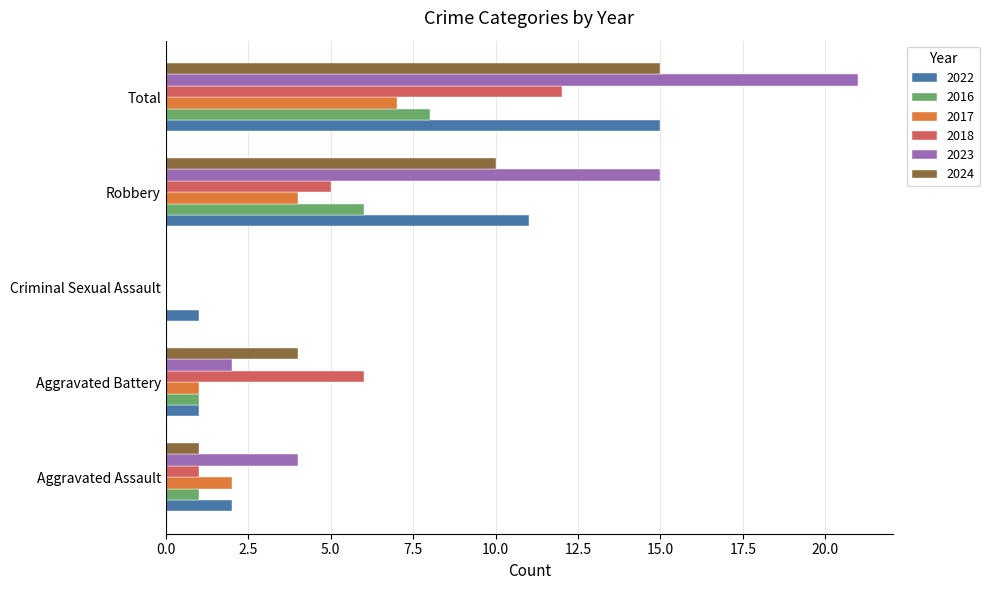

Which series has the widest spread of values?

2023